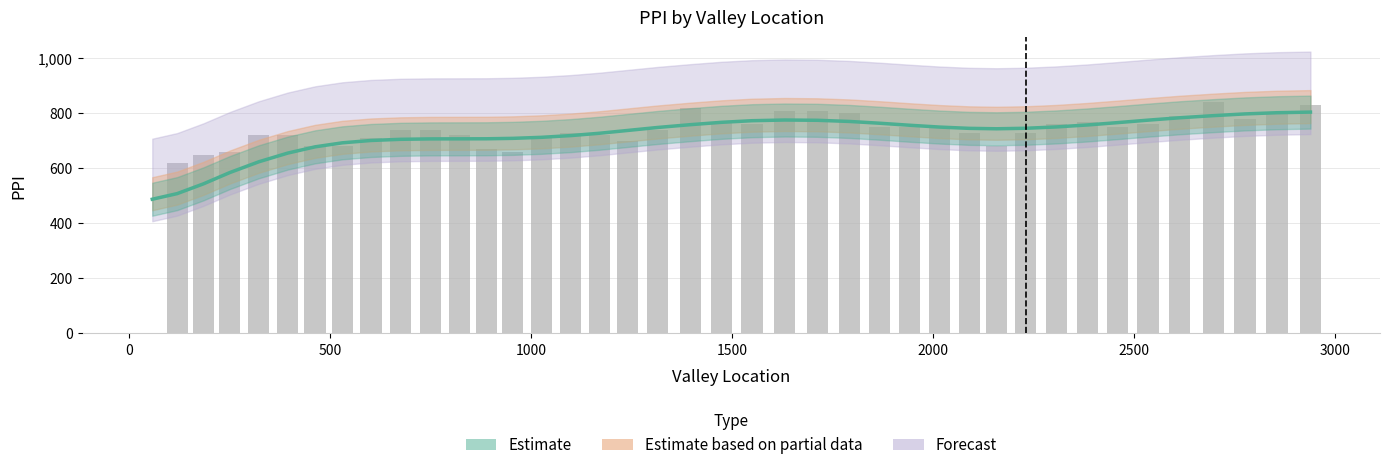

True or false: Raw PPI has a value of 1063.7 at 2000.

False